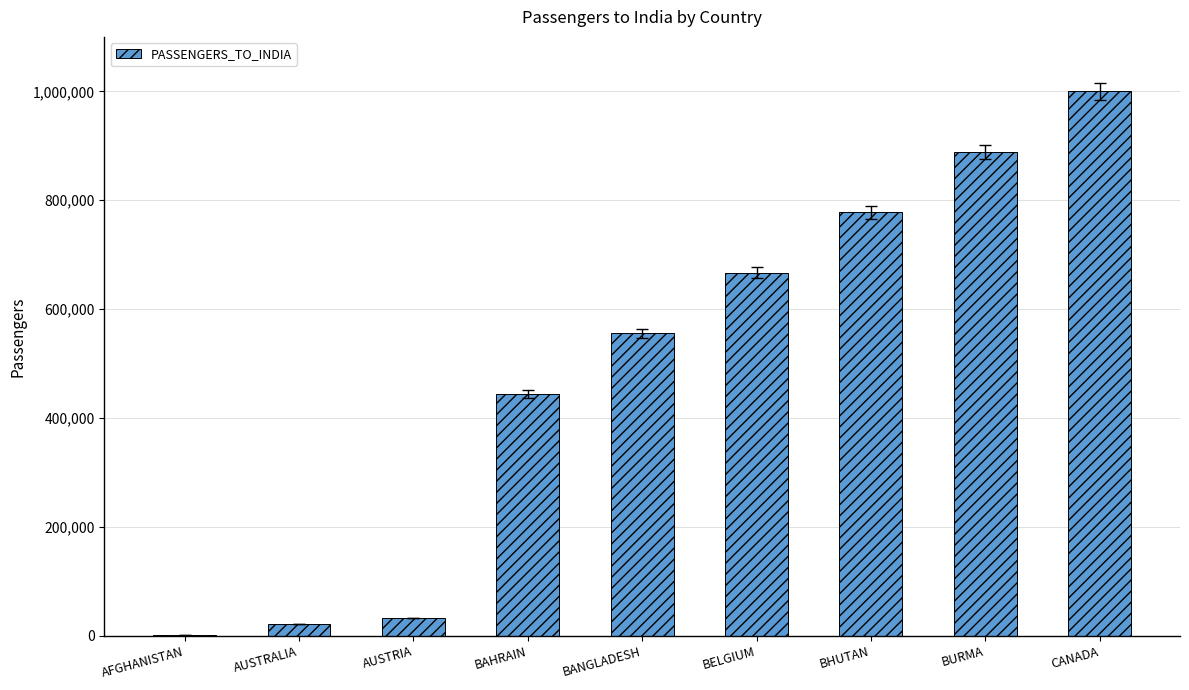

The value at AUSTRIA is 33333. True or false?

True